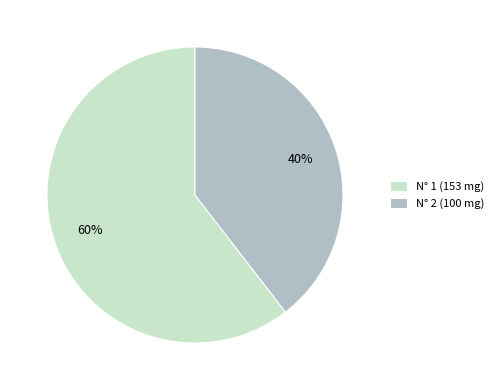

What is the majority slice?

N° 1 (153 mg)